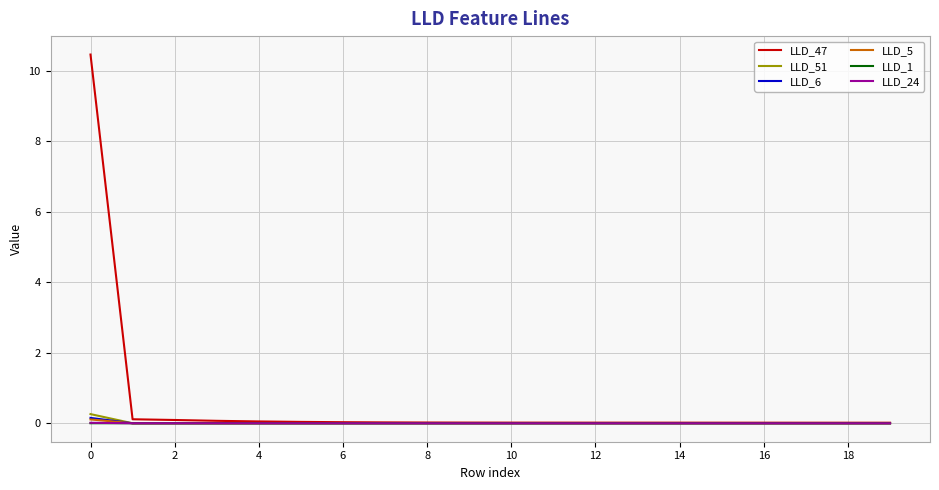

Which series has the largest total across all categories?

LLD_47